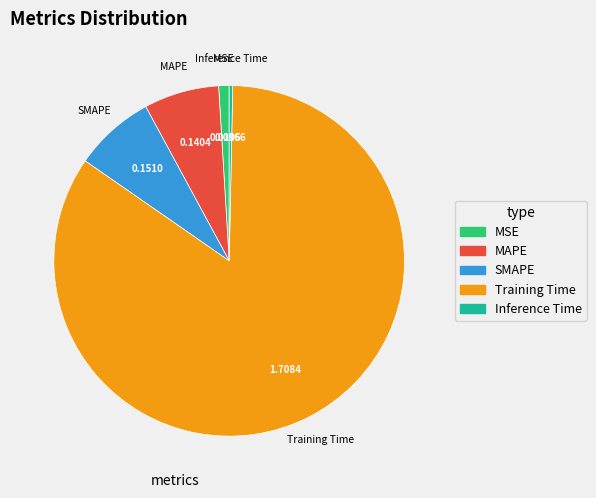

Which slice is the smallest?

Inference Time